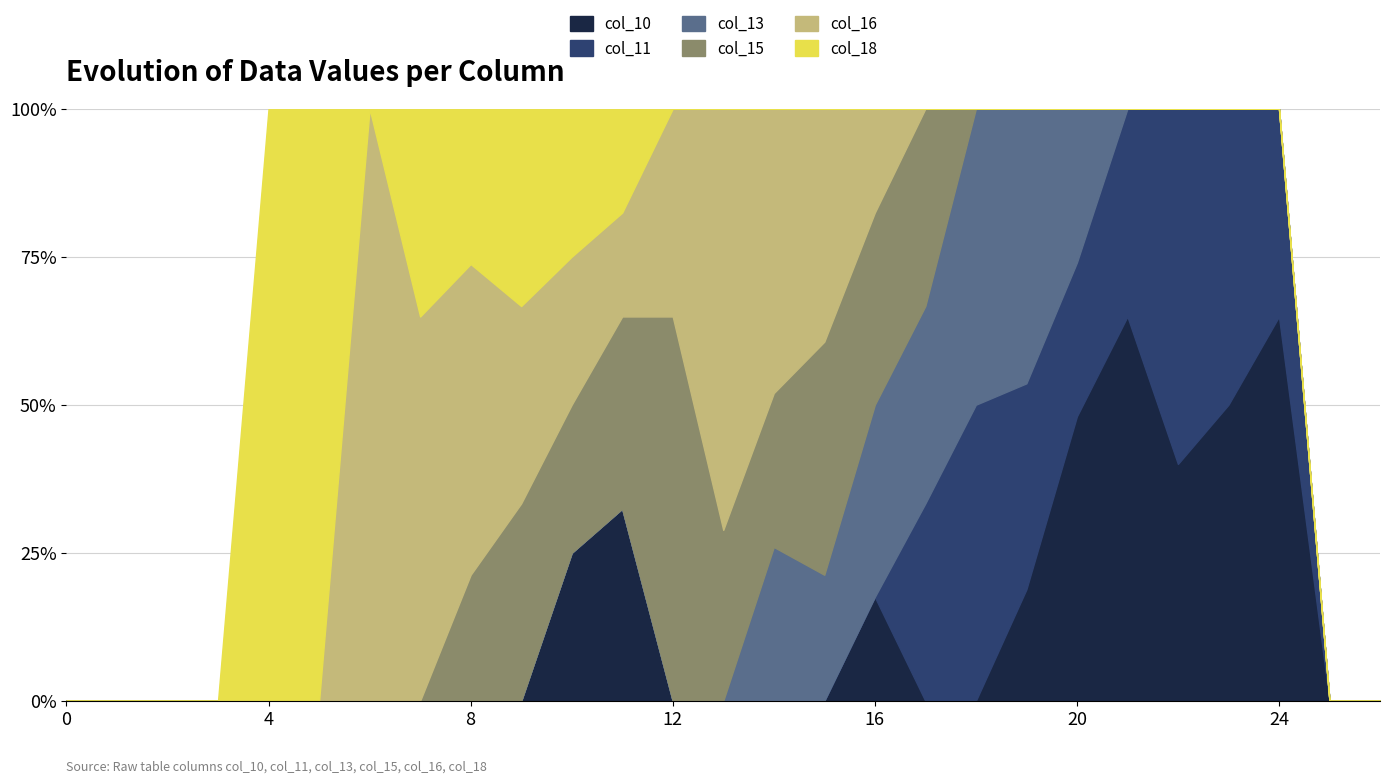

Reading left to right, transcribe all the data shown in this chart.

col_10: 0=0.0	1=0.0	2=0.0	3=0.0	4=0.0	5=0.0	6=0.0	7=0.0	8=0.0	9=0.0	10=1.5	11=1.5	12=0.0	13=0.0	14=0.0	15=0.0	16=0.8	17=0.0	18=0.0	19=0.8	20=1.5	21=1.5	22=1.0	23=1.0	24=1.5	25=0.0	26=0.0
col_11: 0=0.0	1=0.0	2=0.0	3=0.0	4=0.0	5=0.0	6=0.0	7=0.0	8=0.0	9=0.0	10=0.0	11=0.0	12=0.0	13=0.0	14=0.0	15=0.0	16=0.0	17=0.8	18=1.5	19=1.5	20=0.8	21=0.8	22=1.5	23=1.0	24=0.8	25=0.0	26=0.0
col_13: 0=0.0	1=0.0	2=0.0	3=0.0	4=0.0	5=0.0	6=0.0	7=0.0	8=0.0	9=0.0	10=0.0	11=0.0	12=0.0	13=0.0	14=0.8	15=0.8	16=1.5	17=0.8	18=1.5	19=2.0	20=0.8	21=0.0	22=0.0	23=0.0	24=0.0	25=0.0	26=0.0
col_15: 0=0.0	1=0.0	2=0.0	3=0.0	4=0.0	5=0.0	6=0.0	7=0.0	8=0.8	9=1.5	10=1.5	11=1.5	12=1.5	13=0.8	14=0.8	15=1.5	16=1.5	17=0.8	18=0.0	19=0.0	20=0.0	21=0.0	22=0.0	23=0.0	24=0.0	25=0.0	26=0.0
col_16: 0=0.0	1=0.0	2=0.0	3=0.0	4=0.0	5=0.0	6=0.8	7=1.5	8=2.0	9=1.5	10=1.5	11=0.8	12=0.8	13=2.0	14=1.5	15=1.5	16=0.8	17=0.0	18=0.0	19=0.0	20=0.0	21=0.0	22=0.0	23=0.0	24=0.0	25=0.0	26=0.0
col_18: 0=0.0	1=0.0	2=0.0	3=0.0	4=1.5	5=0.8	6=0.0	7=0.8	8=1.0	9=1.5	10=1.5	11=0.8	12=0.0	13=0.0	14=0.0	15=0.0	16=0.0	17=0.0	18=0.0	19=0.0	20=0.0	21=0.0	22=0.0	23=0.0	24=0.0	25=0.0	26=0.0